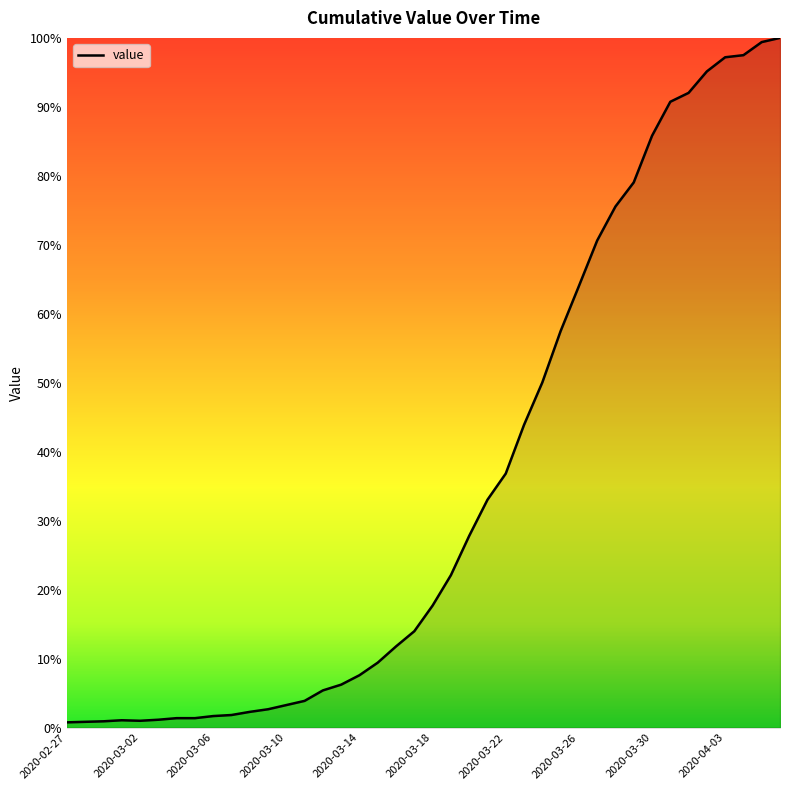

What is the label of the 1st point from the right?

2020-04-06